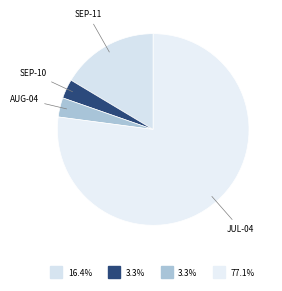

How many segments does this pie chart have?

4